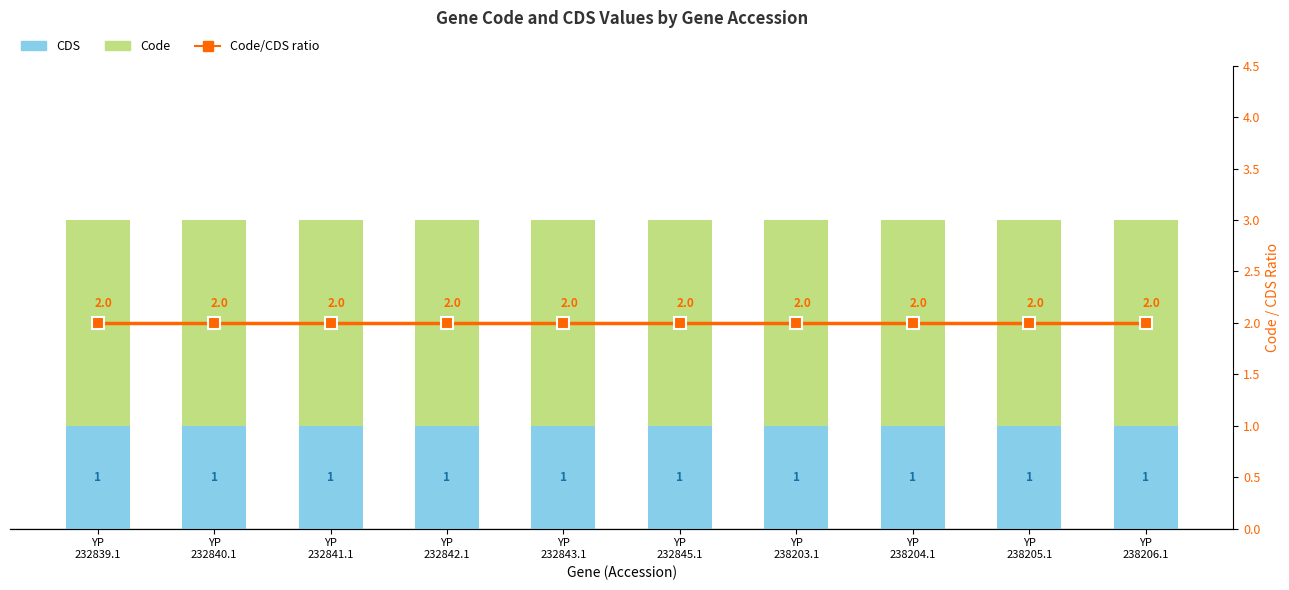

True or false: CDS has a value of 1 at YP
232842.1.

True